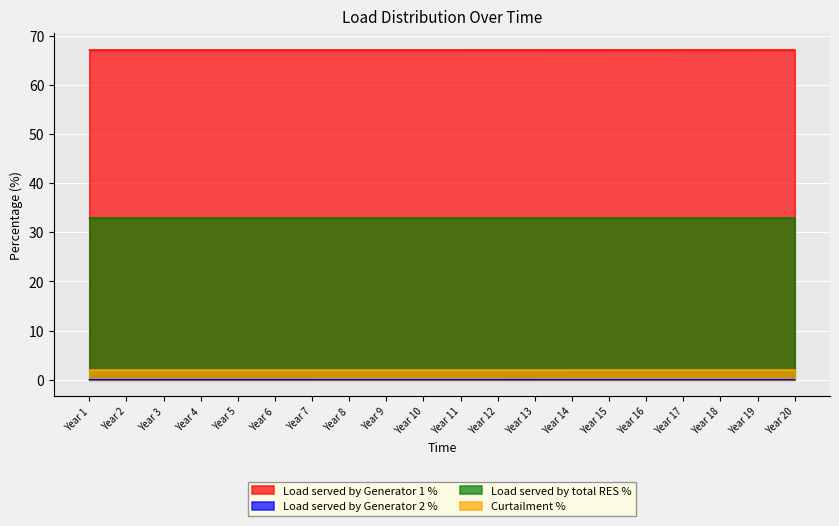

What is the maximum value shown in the chart?

67.1